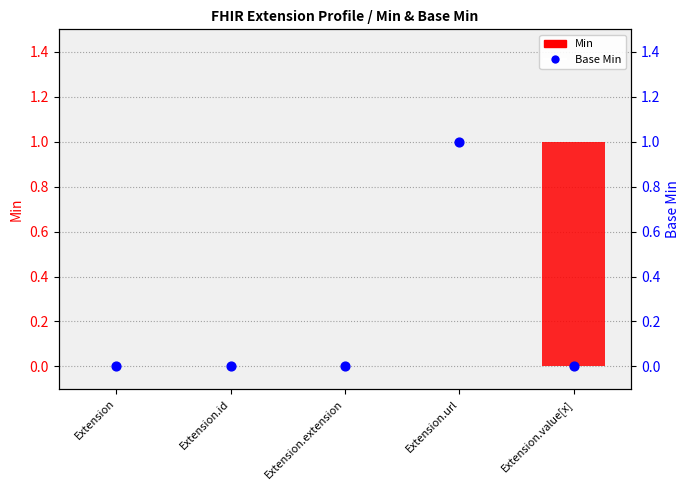

What are all the series names shown in the legend?

Min, Base Min